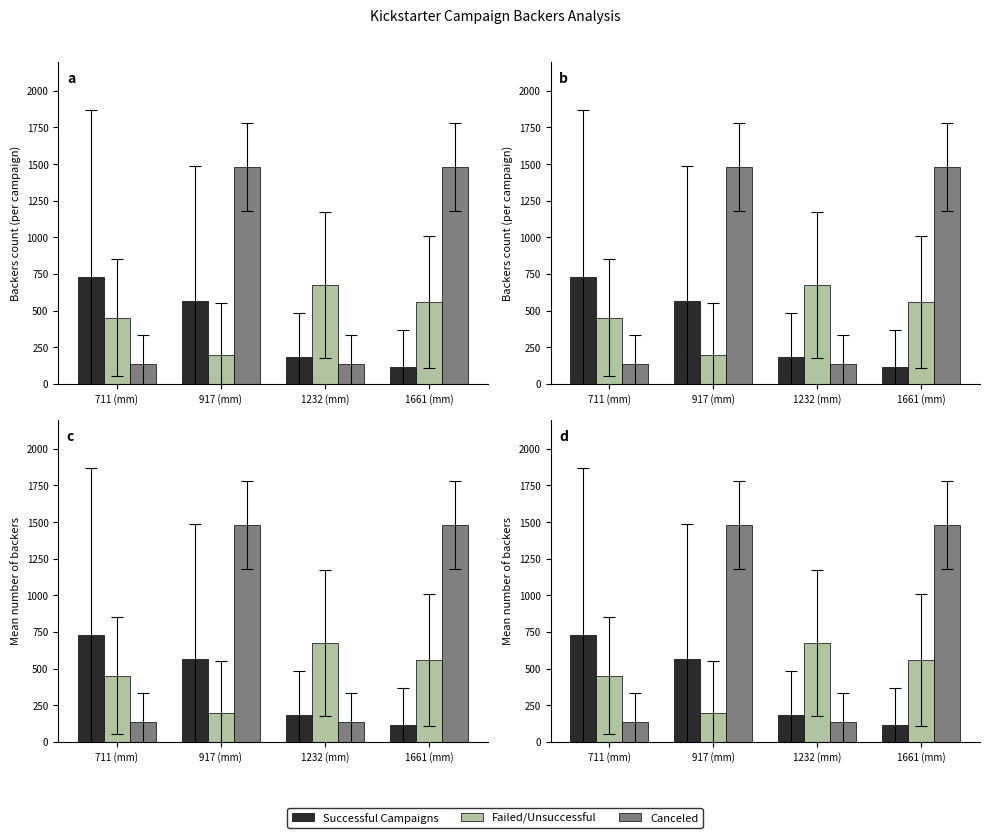

What is the label of the 1st bar from the left?

711 (mm)